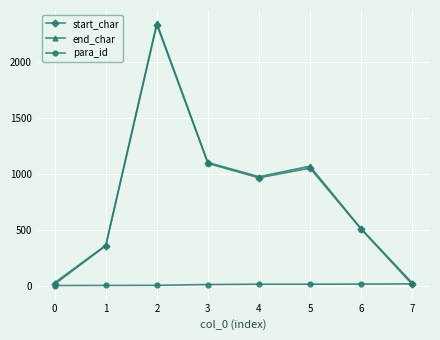

How many values in the start_char series are below 966?

4